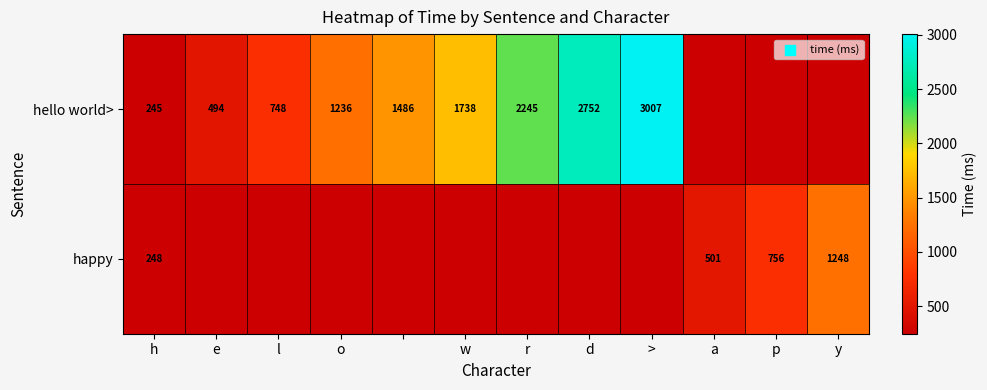

What is the greatest value displayed?

3007.3